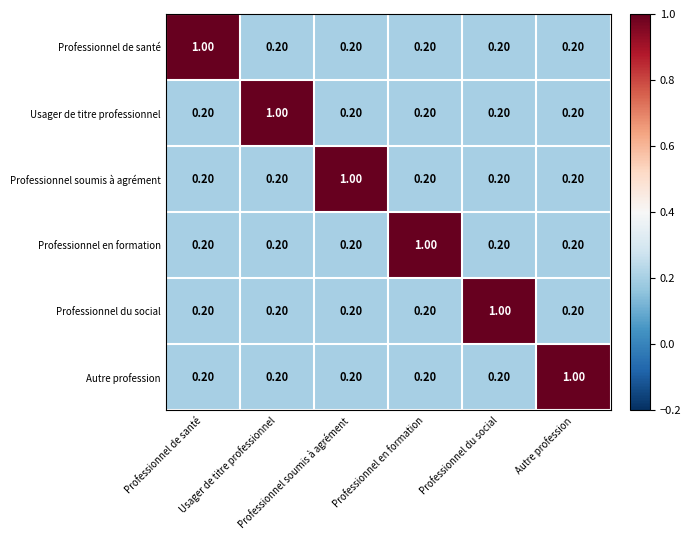

At how many categories does at least one series exceed 0?

6